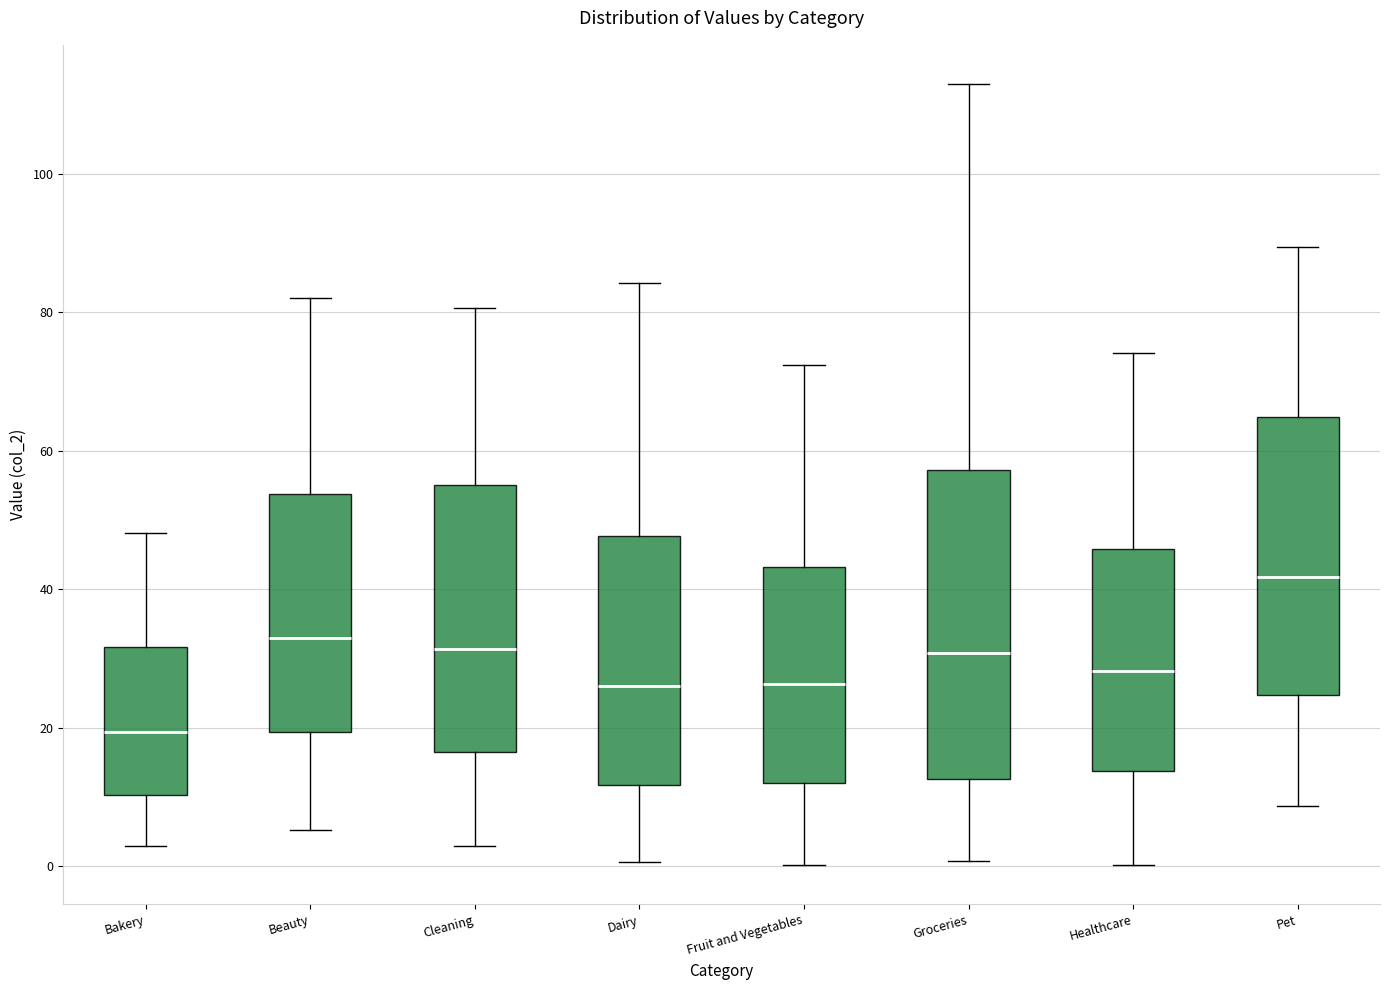

Where does the median line of the box for Beauty sit on the y-axis? The values are not printed on the chart, so give them approximately, as read against the axis.

32